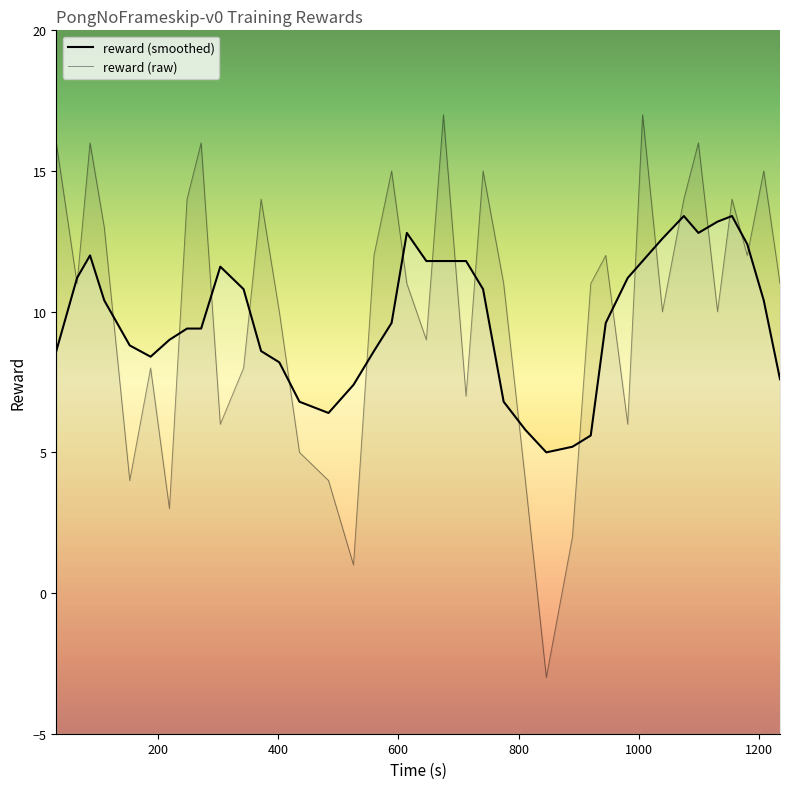

How many times do reward (smoothed) and reward (raw) cross each other?

22